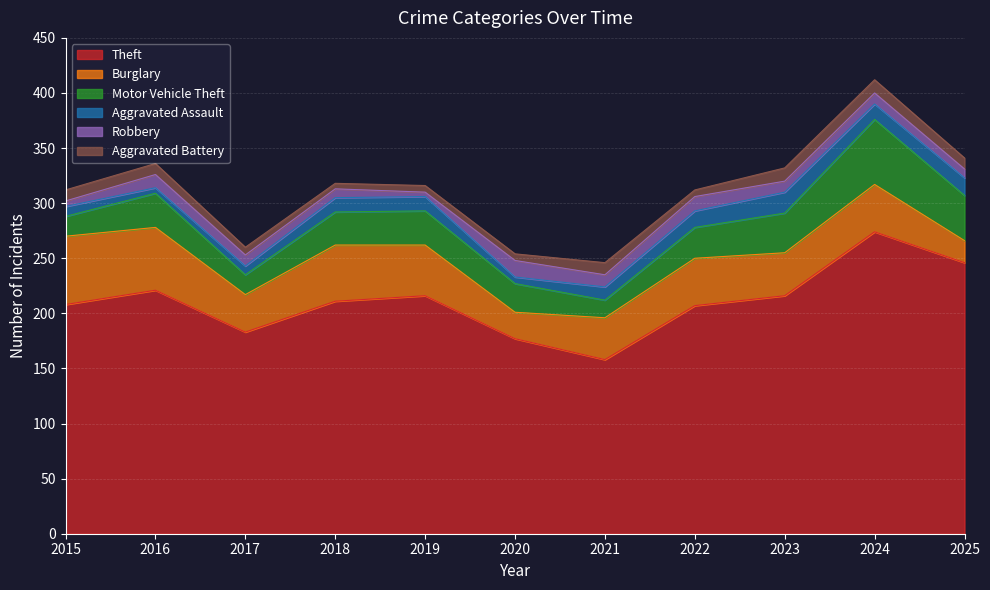

How many values in the Robbery series are below 10?

4